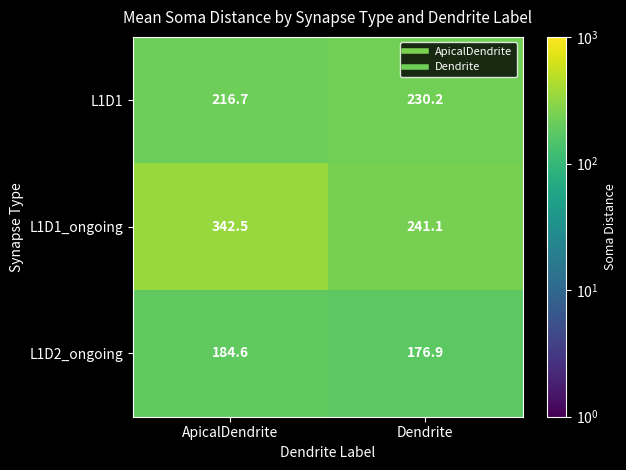

What is the total value across all series at Dendrite?

648.2